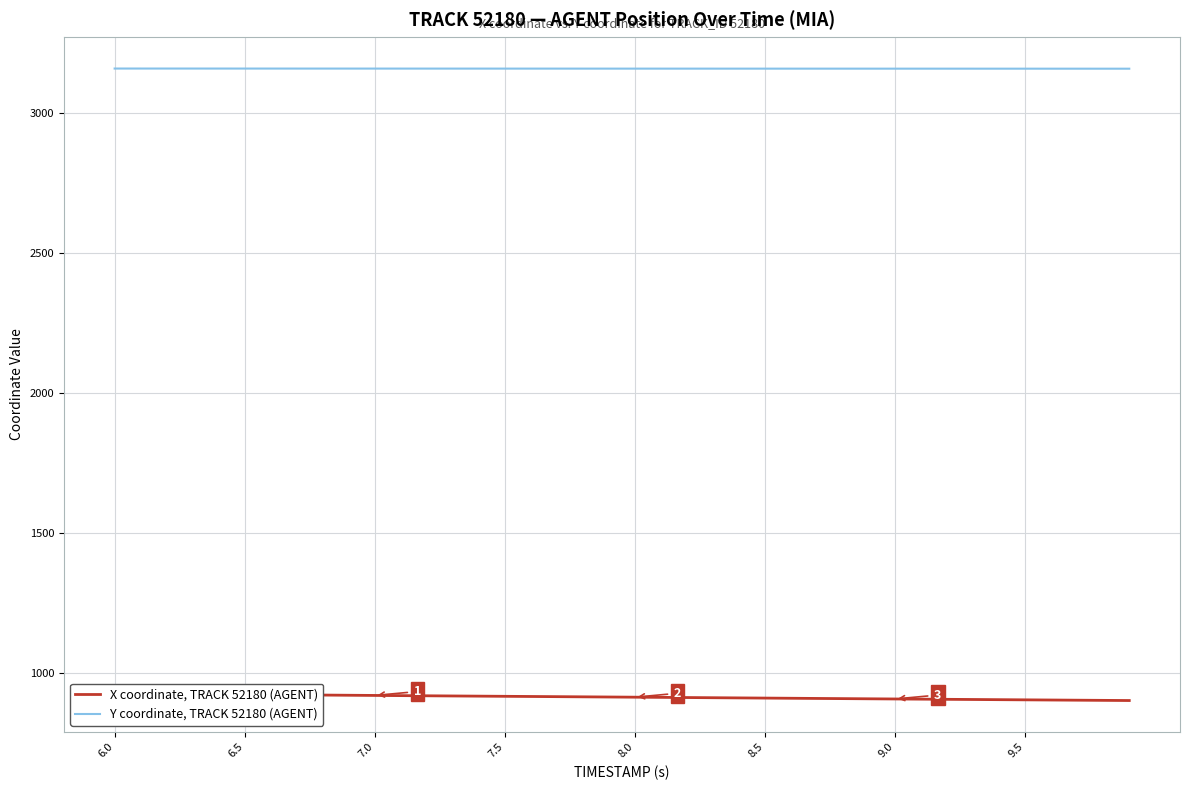

Which series has the largest range (max minus min)?

X coordinate, TRACK 52180 (AGENT)